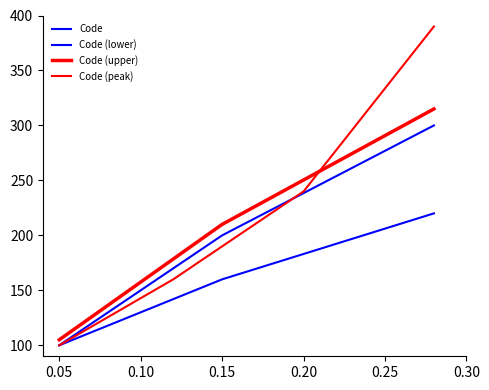

The chart shows a value of 200 at 0.15. True or false?

True